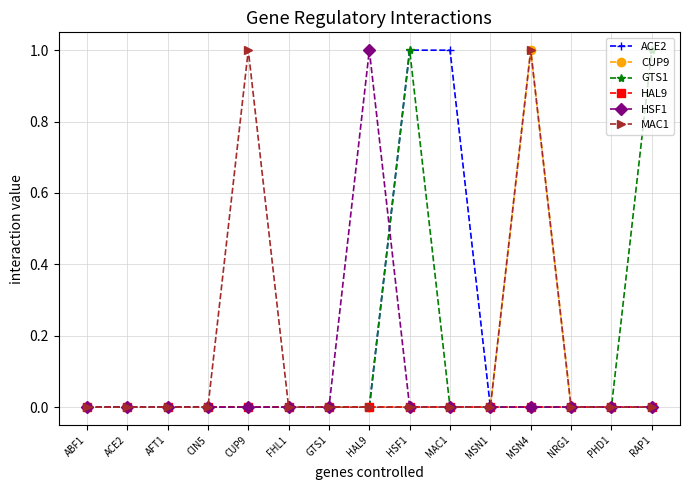

Which category has the highest value in the HSF1 series?

HAL9